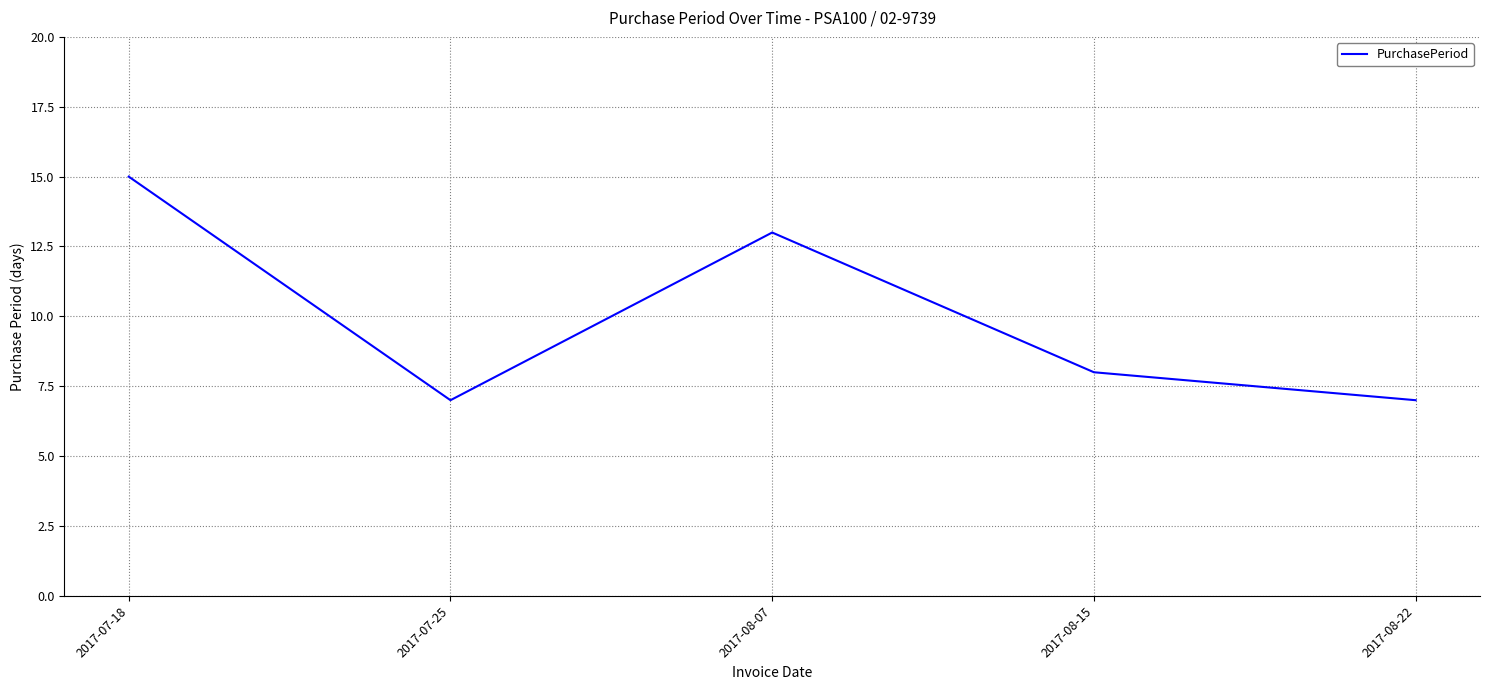

What position from the right is 2017-08-15?

2